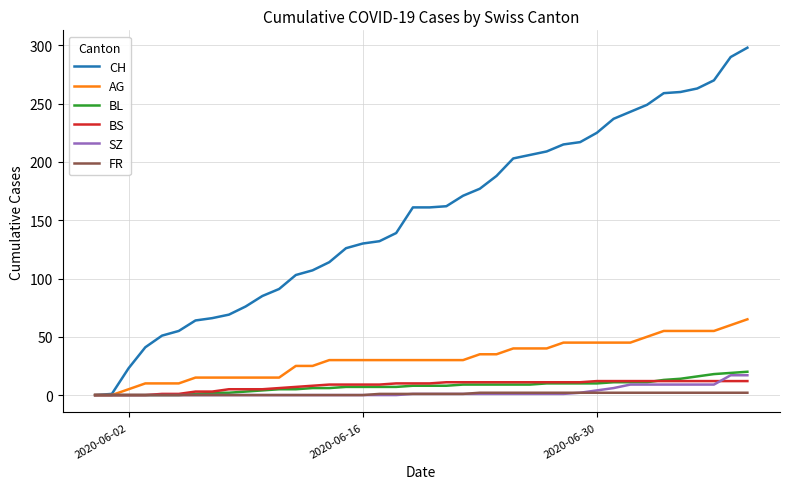

Which series has the largest total across all categories?

CH